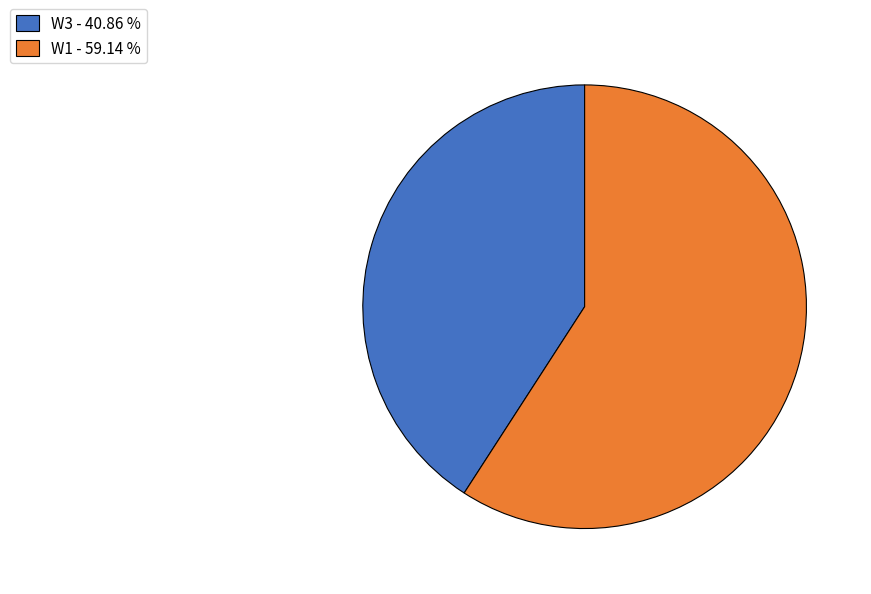

Is there any slice that represents more than half of the pie?

Yes